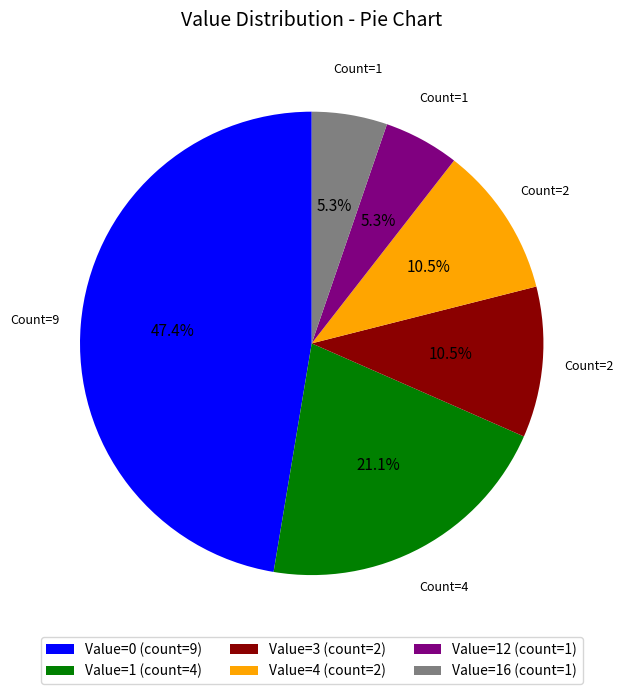

How many slices are in this pie chart?

6